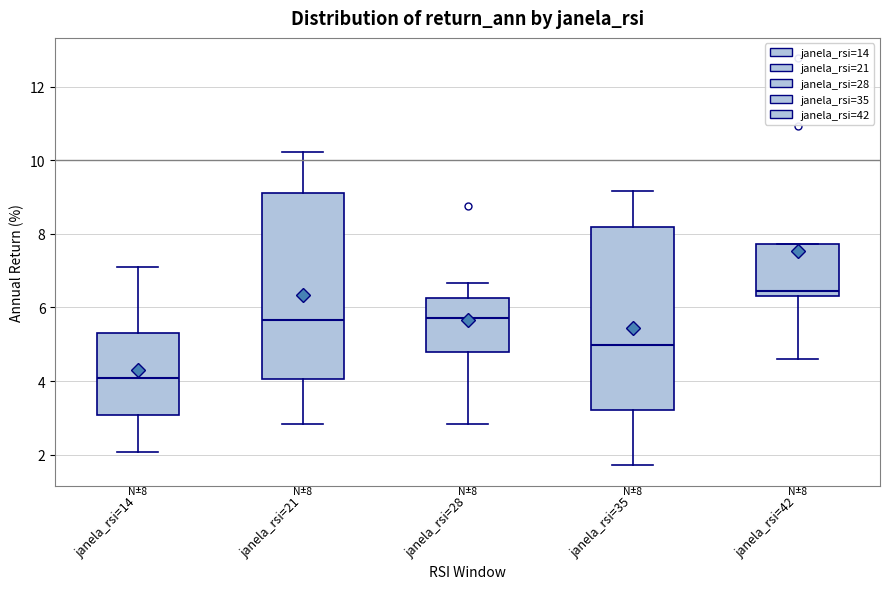

Which box has the highest median line?

janela_rsi=42